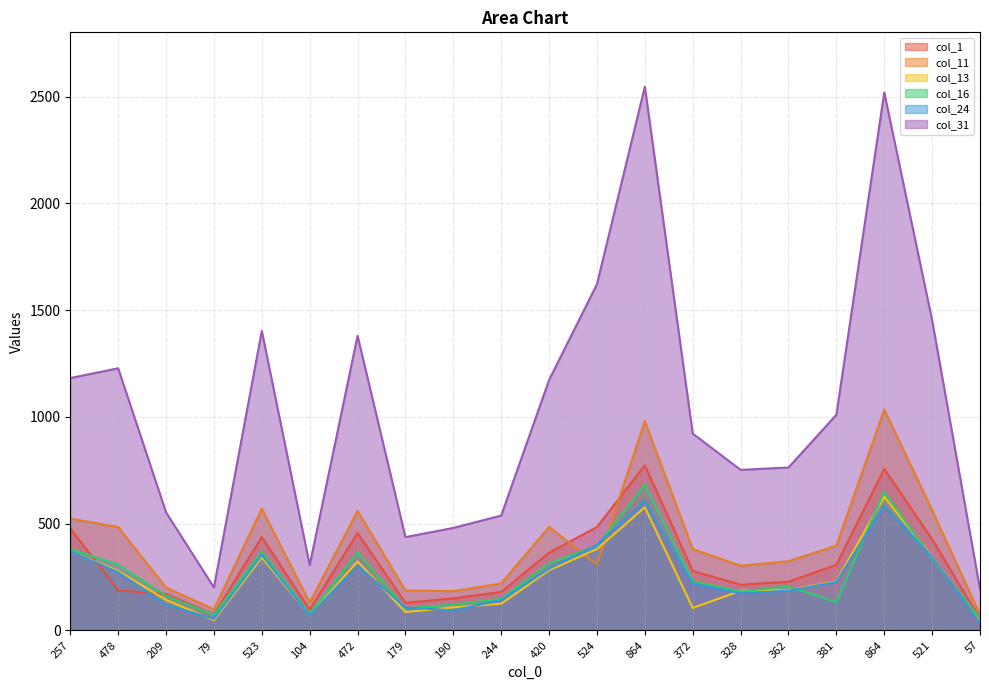

Reading right to left, transcribe all the data shown in this chart.

col_1: 54	427	756	307	228	214	278	773	484	364	180	150	129	456	97	437	75	170	187	478
col_11: 74	563	1035	397	324	303	381	980	308	485	220	184	187	560	130	570	99	201	484	524
col_13: 41	344	626	230	189	186	105	577	381	282	125	108	86	323	71	342	48	143	278	372
col_16: 56	335	650	133	206	182	230	682	397	314	148	121	103	365	77	370	73	162	307	381
col_24: 35	343	584	227	186	174	218	606	401	289	142	94	107	304	70	354	54	121	272	372
col_31: 193	1453	2520	1010	763	752	922	2547	1622	1173	538	480	437	1380	306	1403	201	553	1228	1182